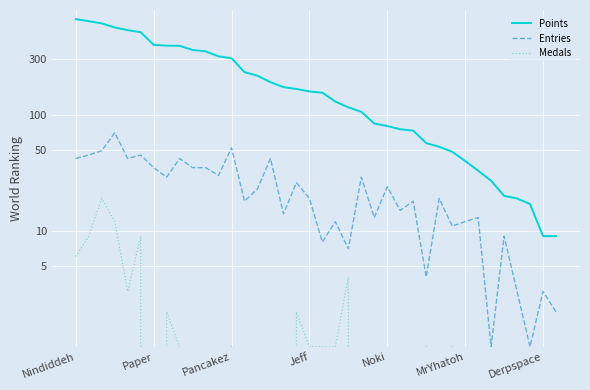

What is the difference between the maximum and minimum values in the Entries series?

69